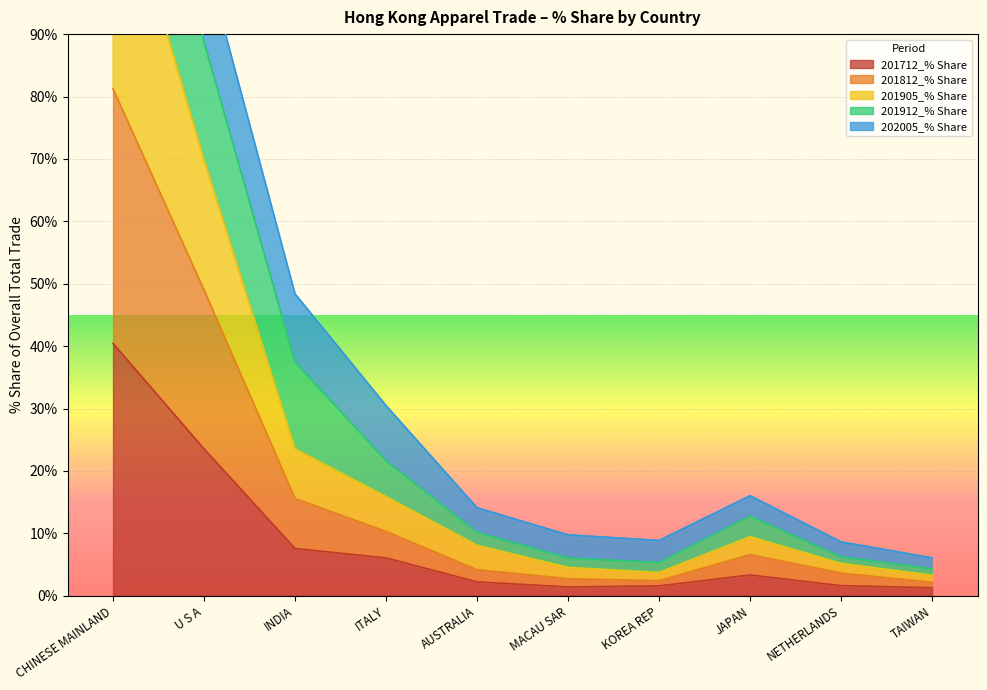

What is the label of the 10th point from the right?

CHINESE MAINLAND